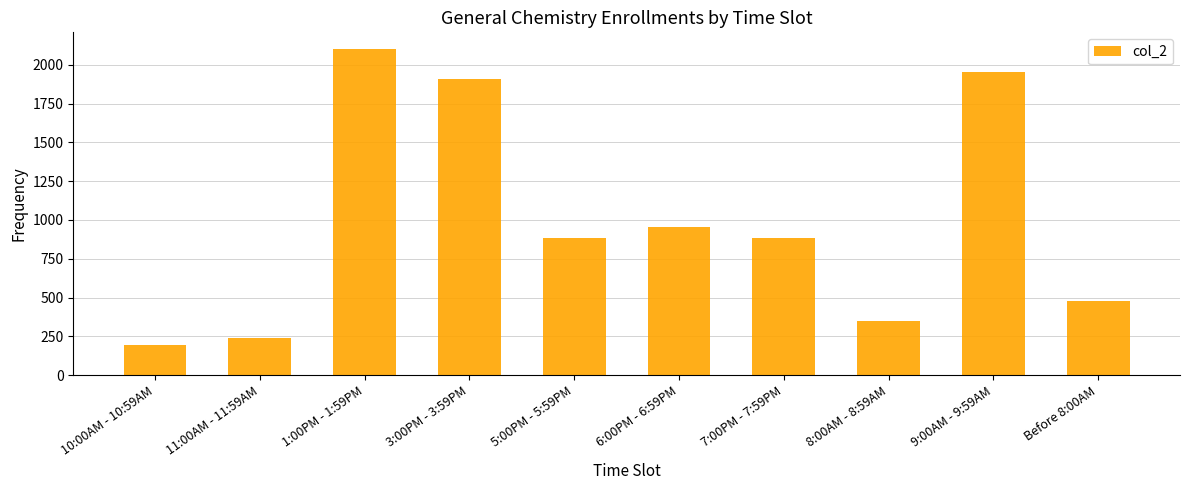

What is the approximate value at 7:00PM - 7:59PM?

883